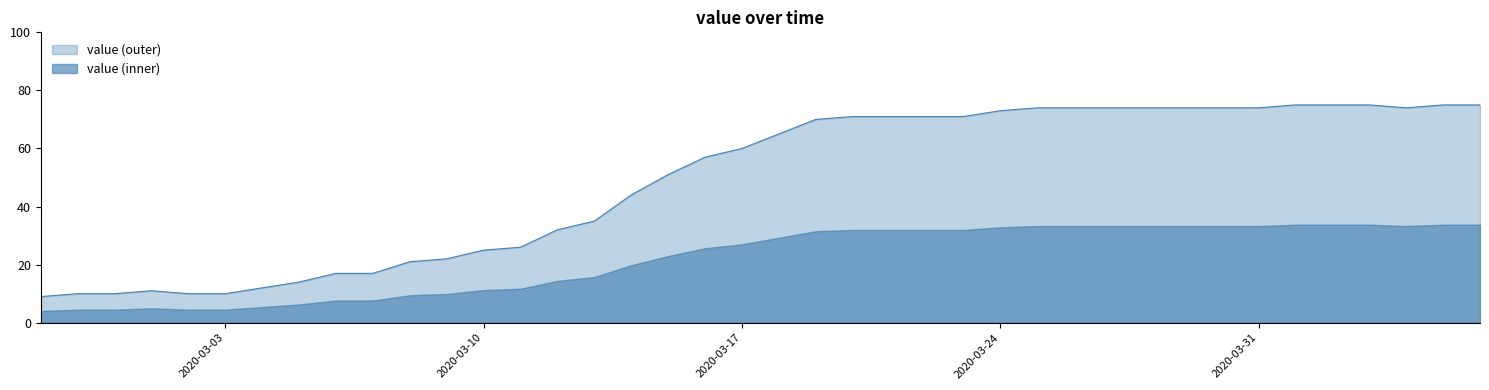

What is the difference between the maximum and minimum values?

66